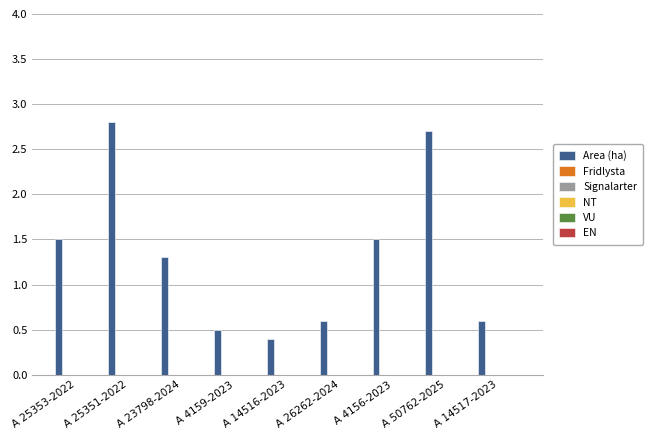

How many bars are there in total?

9